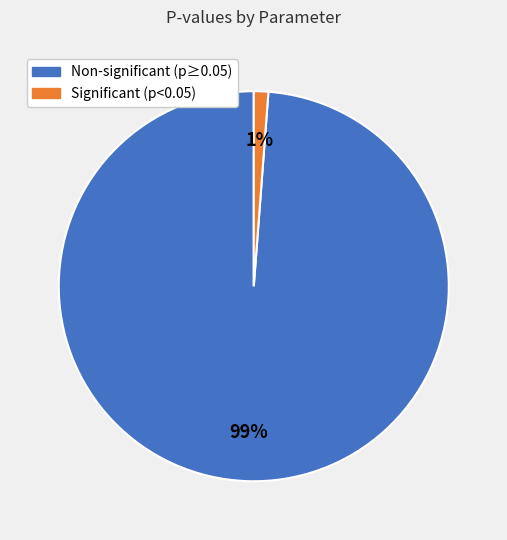

To the nearest percent, what is the difference between the largest and smallest slice percentages?

98%